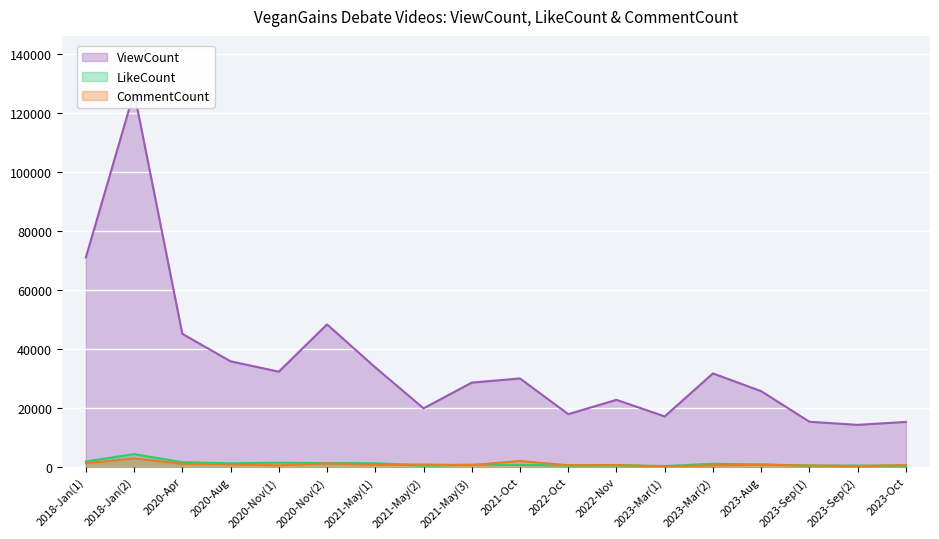

The CommentCount series shows 112 at 2023-Mar(1). True or false?

True